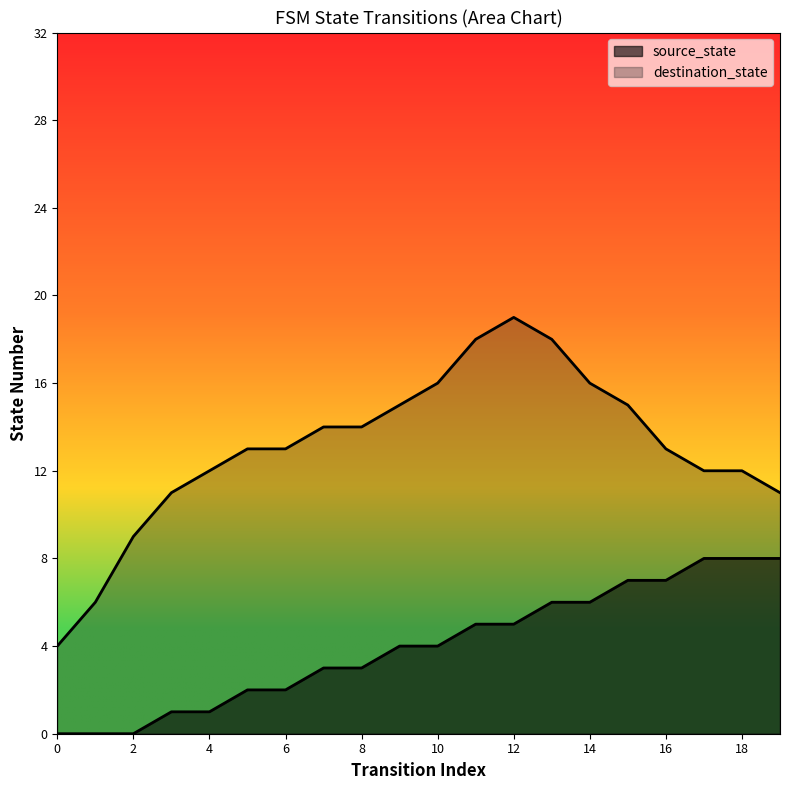

What is the ratio of the value at 9 to the value at 5?

2.0